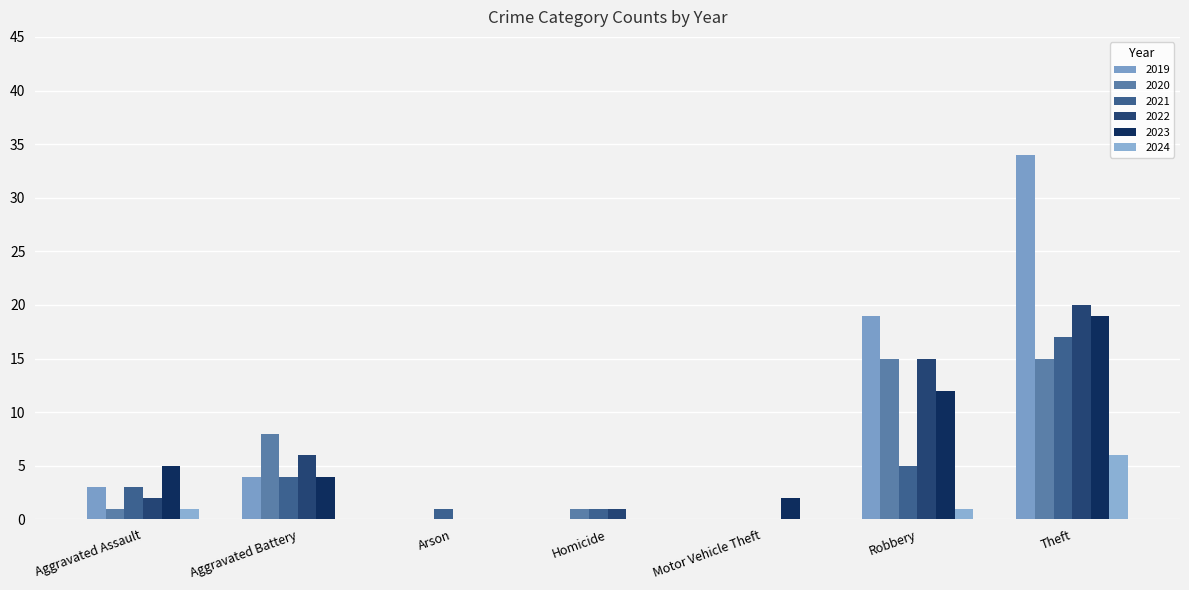

Reading right to left, list all the values displayed in this chart.

2019: Theft=34	Robbery=19	Motor Vehicle Theft=0	Homicide=0	Arson=0	Aggravated Battery=4	Aggravated Assault=3
2020: Theft=15	Robbery=15	Motor Vehicle Theft=0	Homicide=1	Arson=0	Aggravated Battery=8	Aggravated Assault=1
2021: Theft=17	Robbery=5	Motor Vehicle Theft=0	Homicide=1	Arson=1	Aggravated Battery=4	Aggravated Assault=3
2022: Theft=20	Robbery=15	Motor Vehicle Theft=0	Homicide=1	Arson=0	Aggravated Battery=6	Aggravated Assault=2
2023: Theft=19	Robbery=12	Motor Vehicle Theft=2	Homicide=0	Arson=0	Aggravated Battery=4	Aggravated Assault=5
2024: Theft=6	Robbery=1	Motor Vehicle Theft=0	Homicide=0	Arson=0	Aggravated Battery=0	Aggravated Assault=1